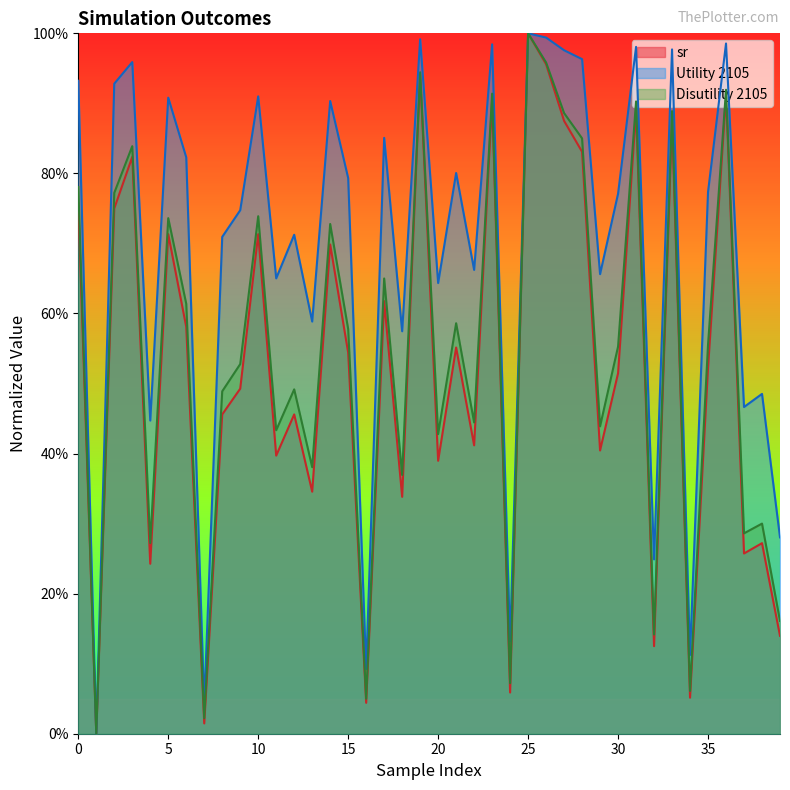

What is the value of the Disutility 2105 point at the 21st from the left?

42.8